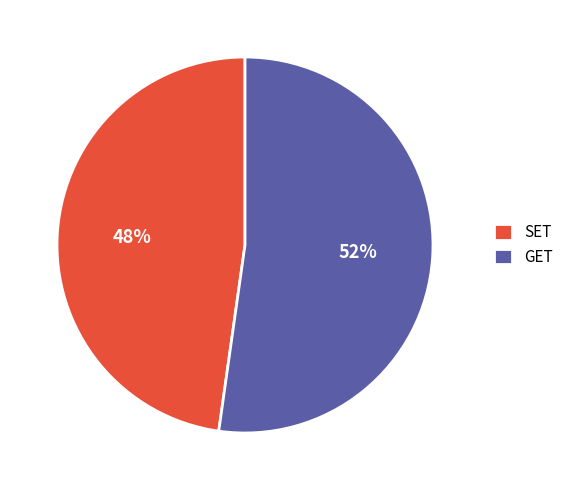

Rank the categories by value from highest to lowest.

GET, SET